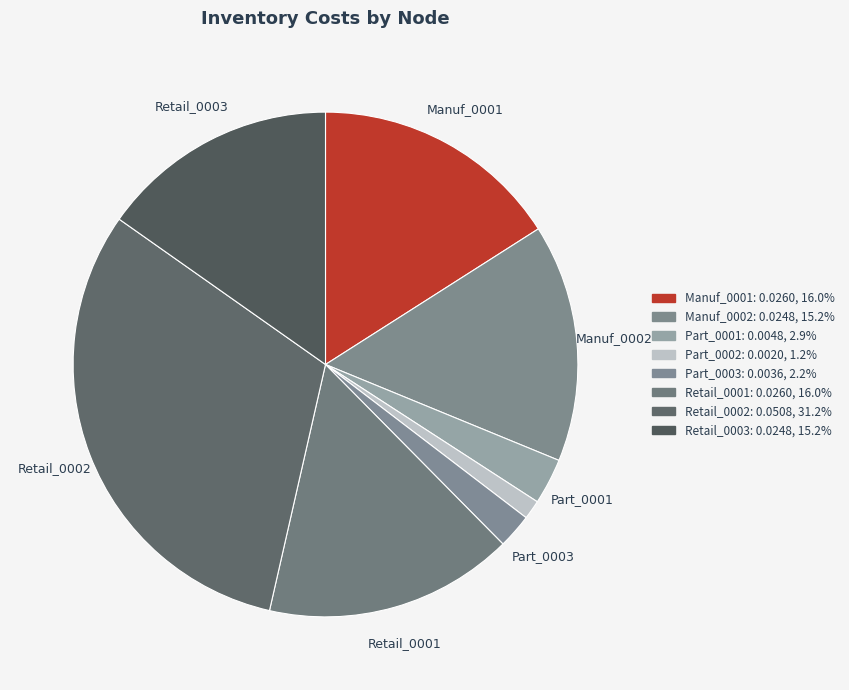

Rank the categories by value from lowest to highest.

Part_0002, Part_0003, Part_0001, Manuf_0002, Retail_0003, Manuf_0001, Retail_0001, Retail_0002